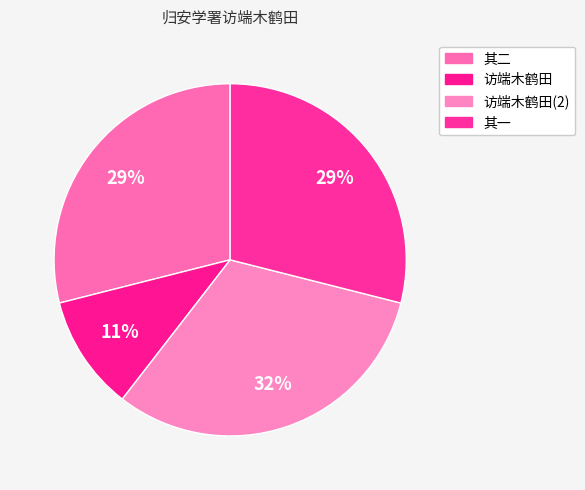

Count the number of slices in the pie.

4